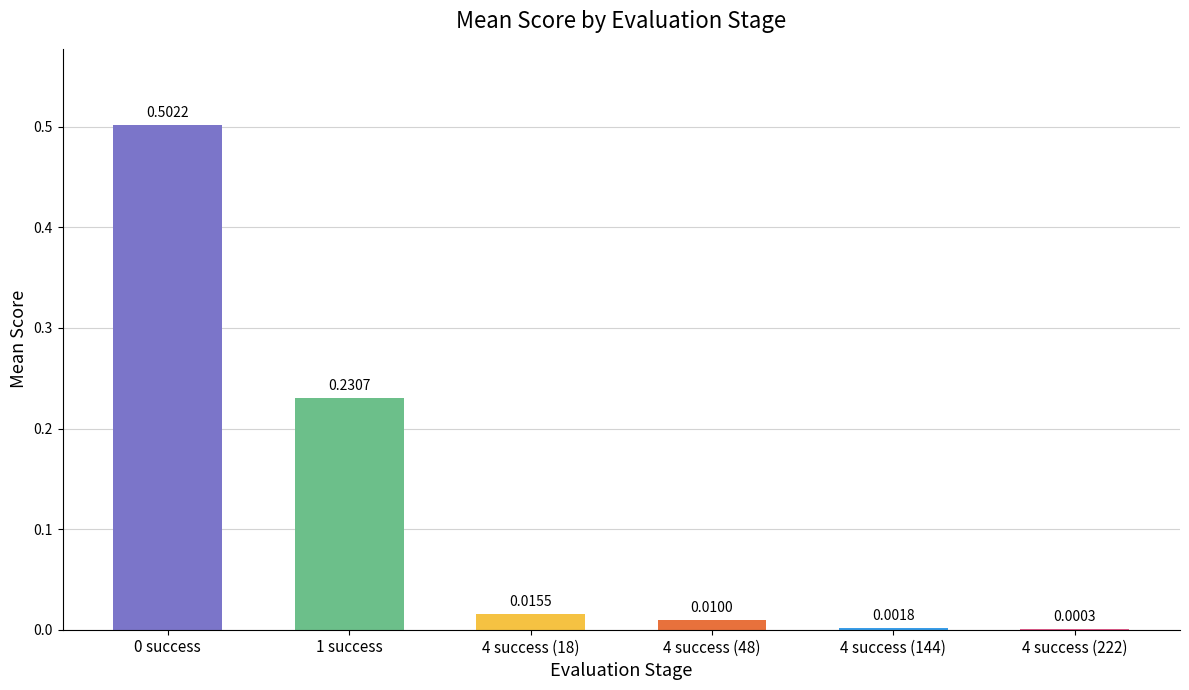

Between 4 success (18) and 4 success (222), which is larger?

4 success (18)